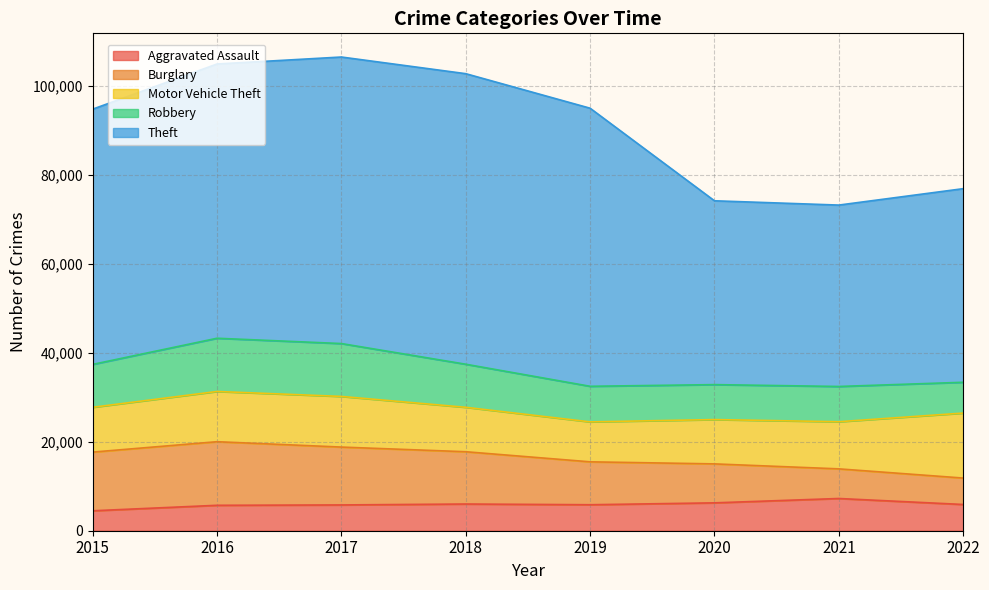

At which label is Burglary closest to 10113?

2019